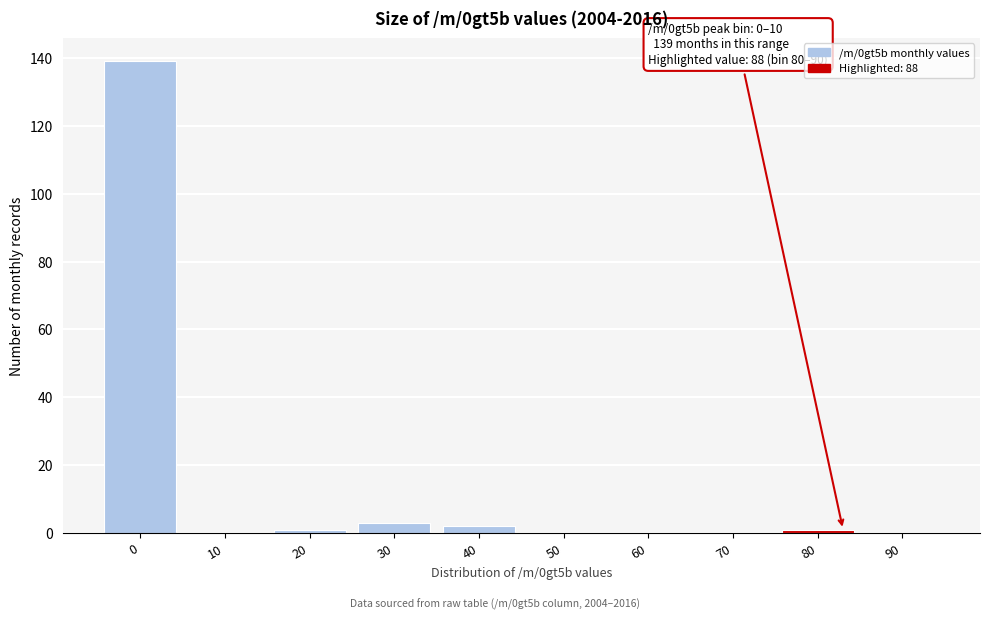

Reading left to right, transcribe all the data shown in this chart.

0=139	10=0	20=1	30=3	40=2	50=0	60=0	70=0	80=1	90=0